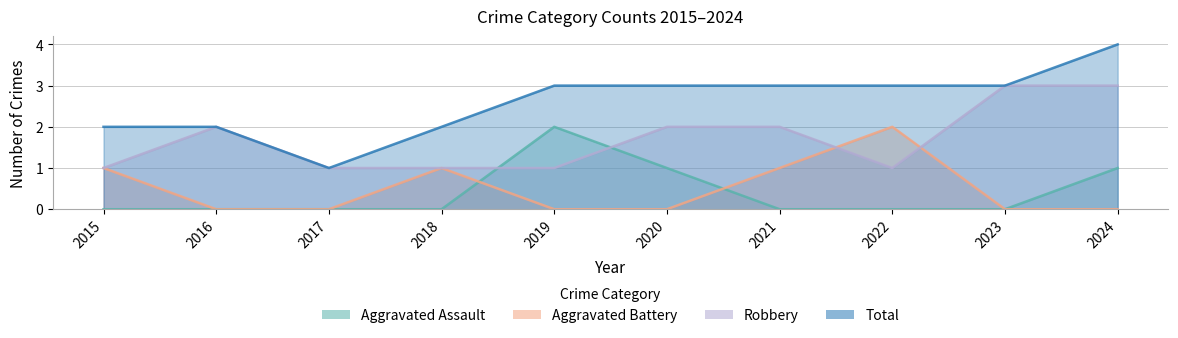

Between which two adjacent categories do Robbery and Aggravated Assault first intersect?

2018 and 2019